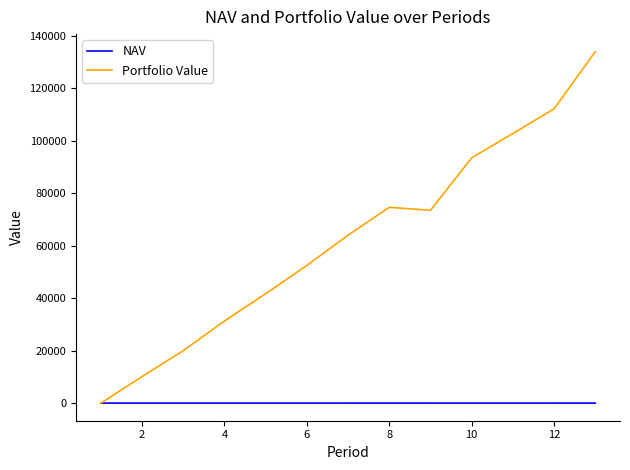

What is the sum of all Portfolio Value values?

810267.5